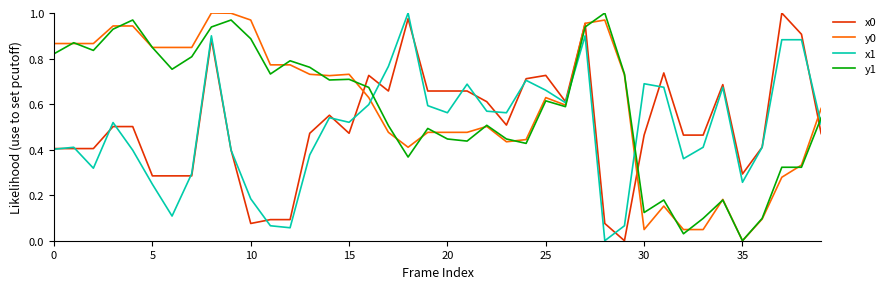

What is the label of the 21st point from the right?

19